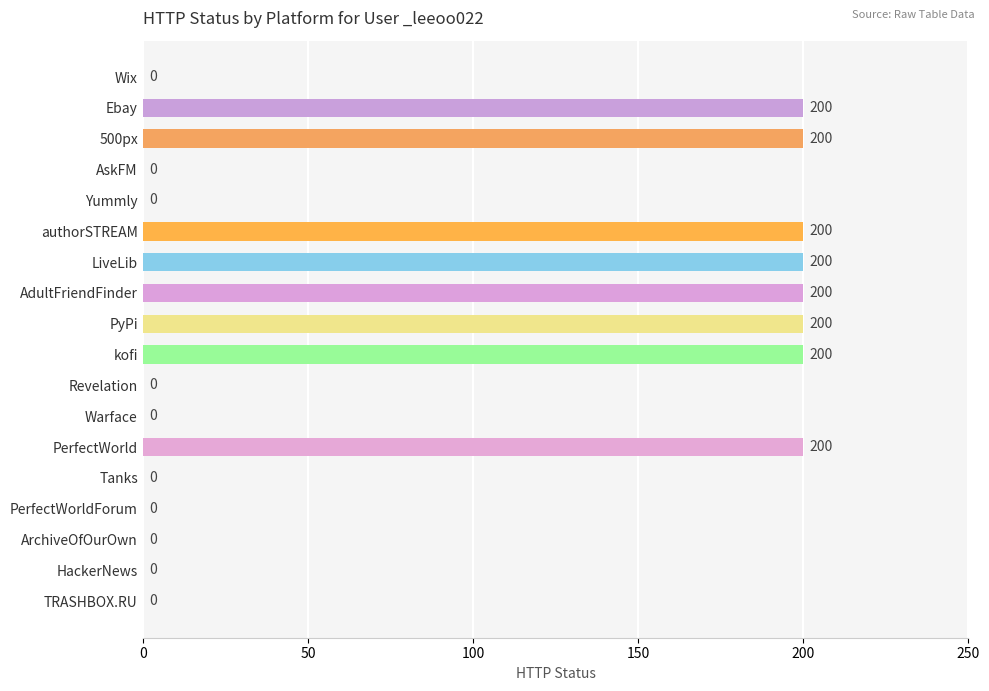

What is the sum of all values?

1600